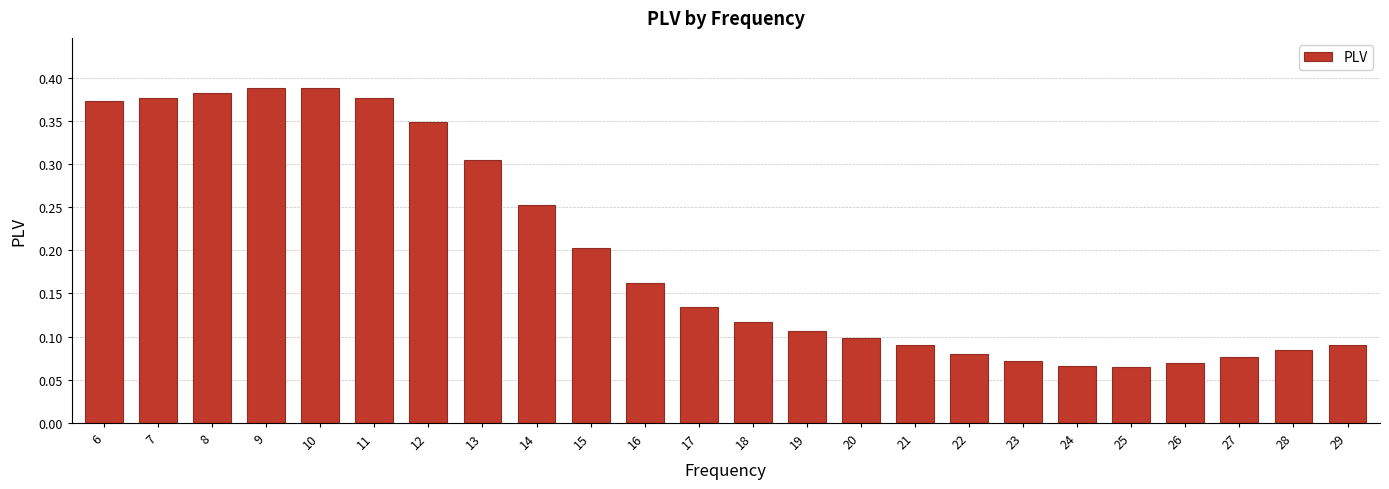

The chart shows a value of 0.4 at 14. True or false?

False